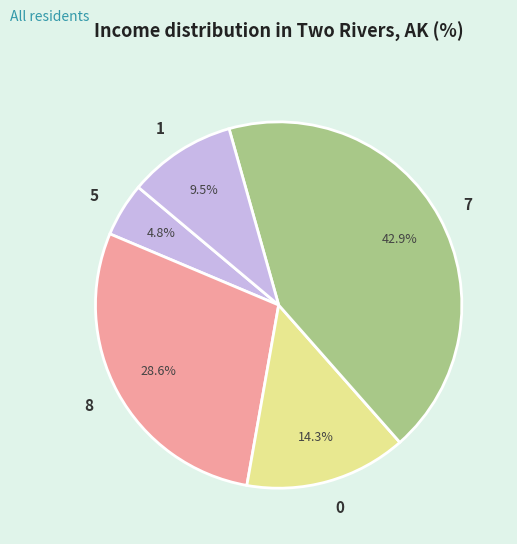

How much of the chart is everything except 5?

95.2%